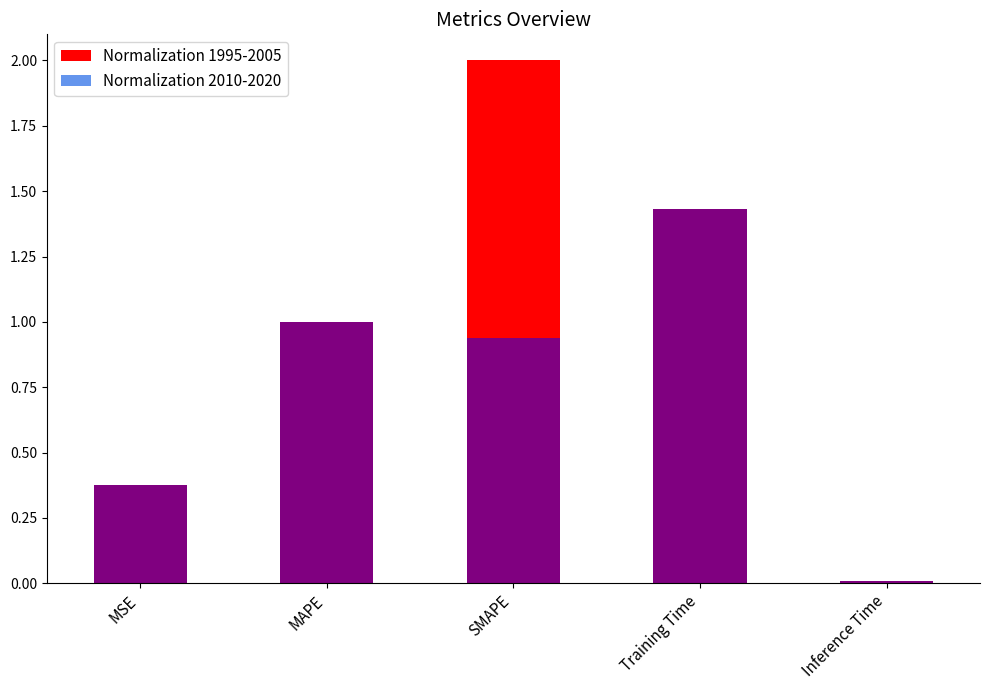

What is the sum of all values?

4.8